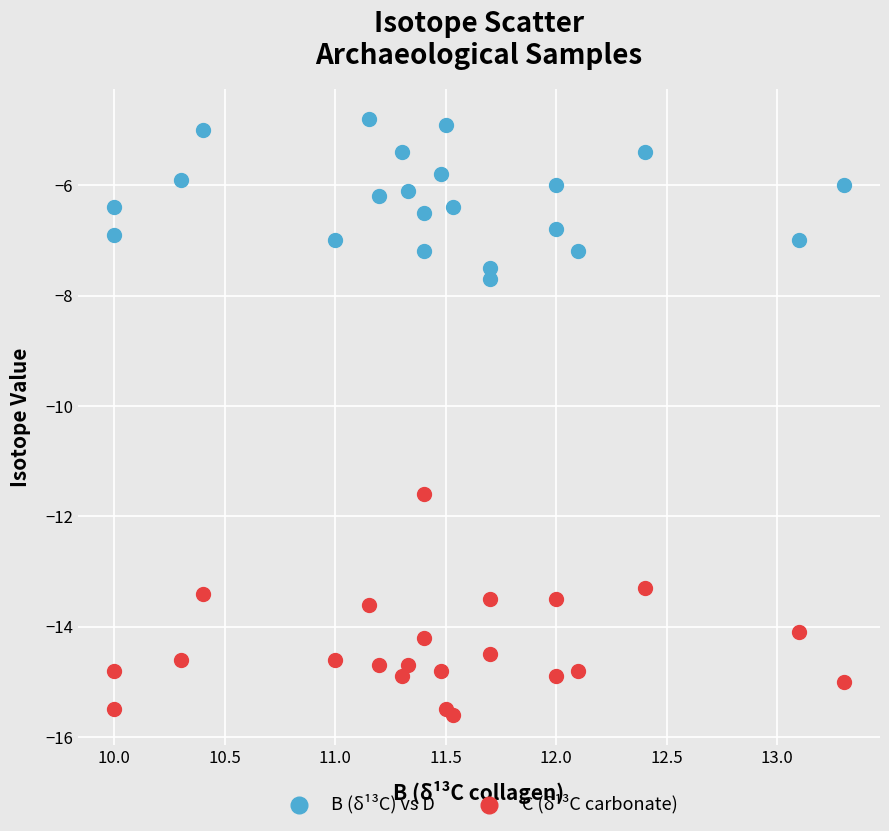

Across all series, what Y value is closest to -10?

-11.6